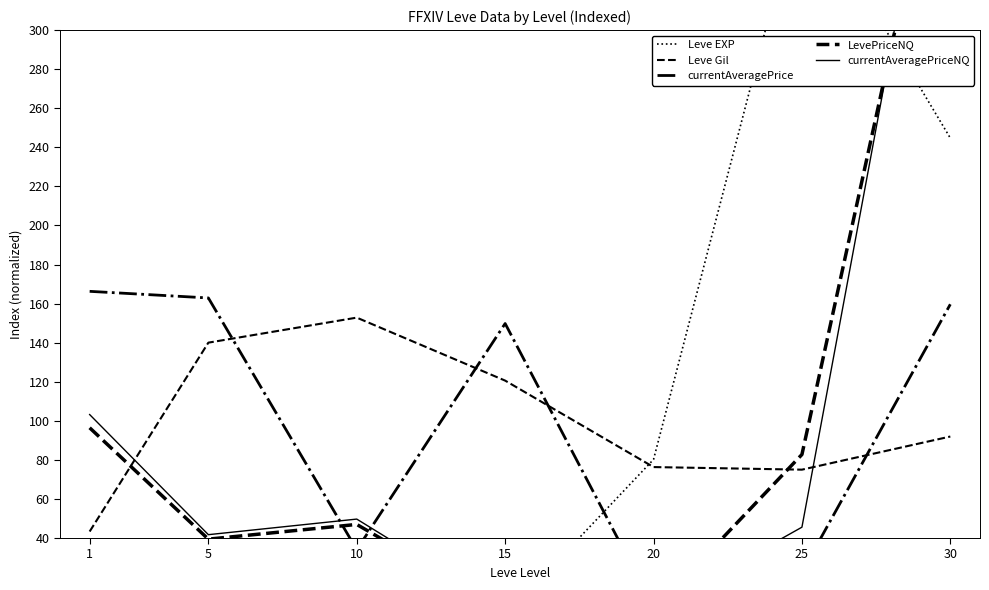

What is the sum of the currentAveragePrice values at 1 and 15?

316.1